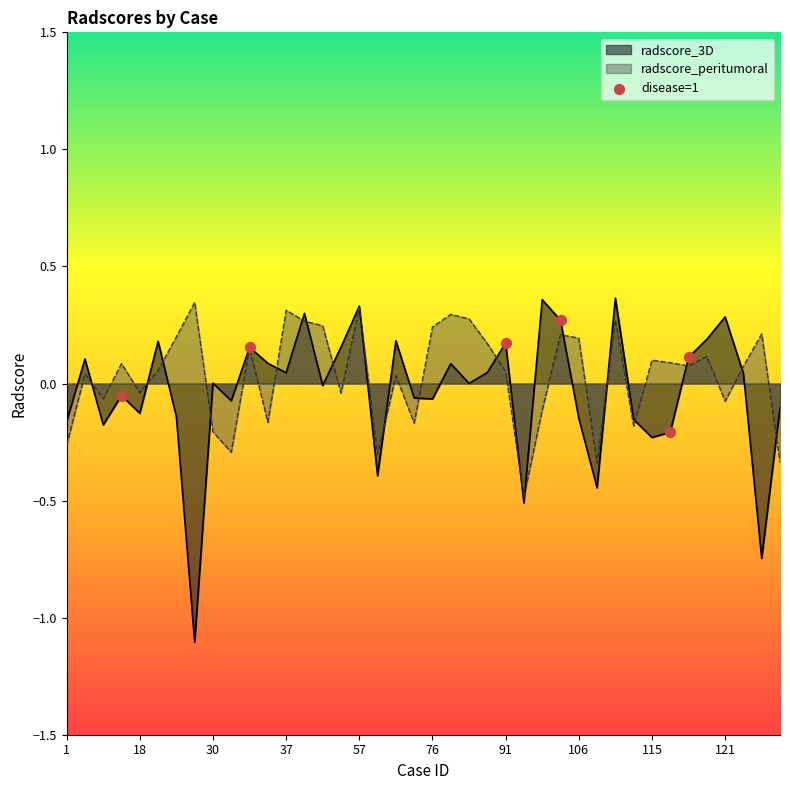

Which series has the largest range (max minus min)?

radscore_3D